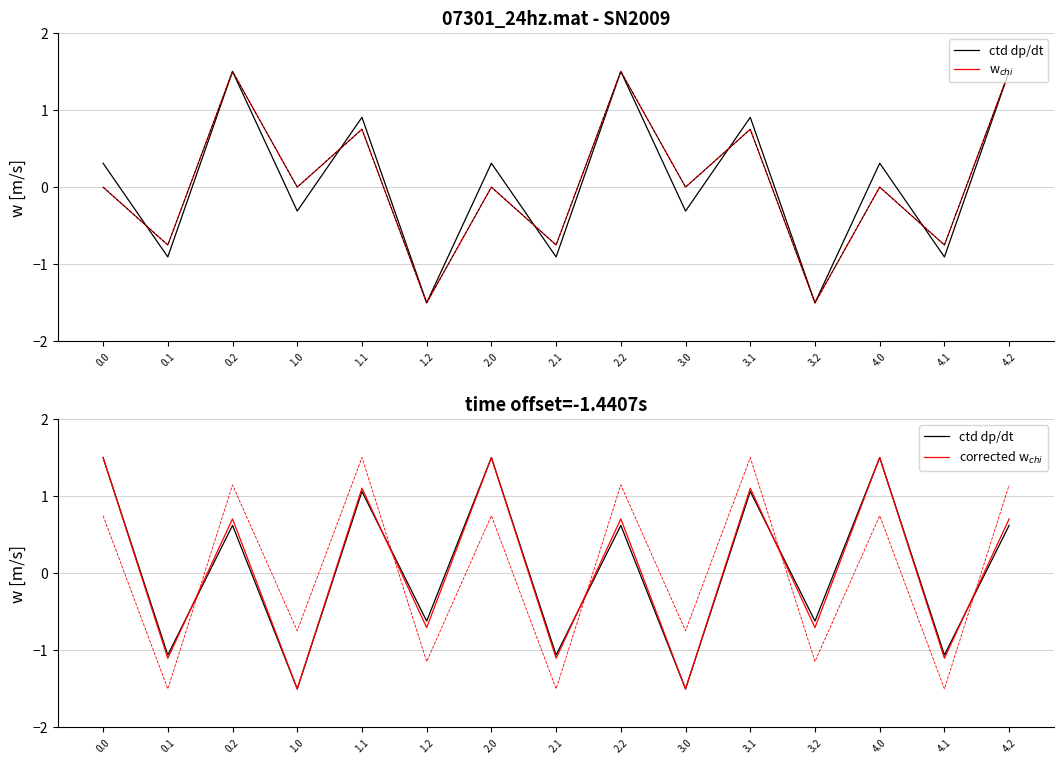

How many values in col_9 are below zero?

5